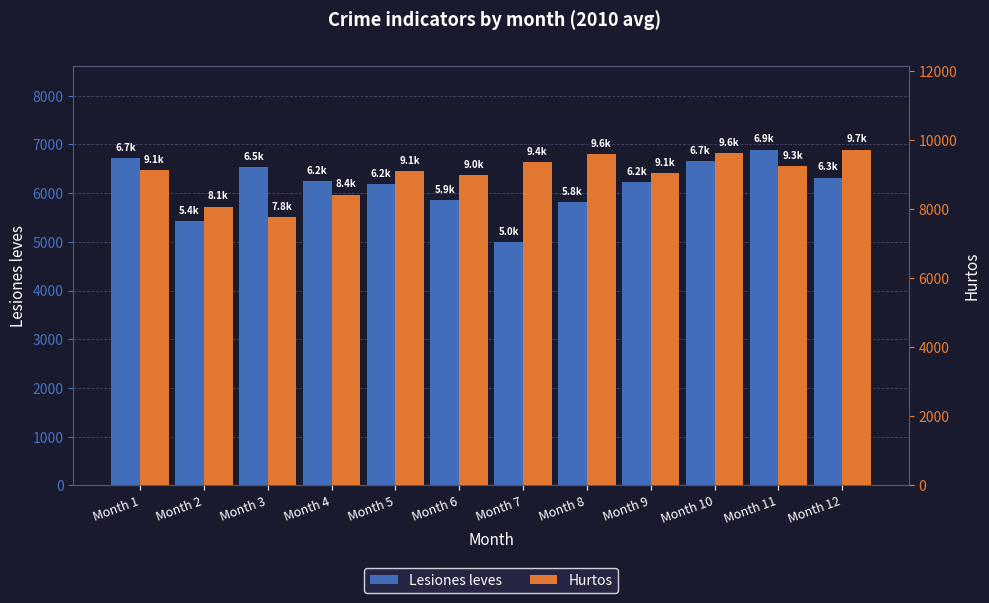

Rank the series by their average value, from highest to lowest.

Hurtos, Lesiones leves